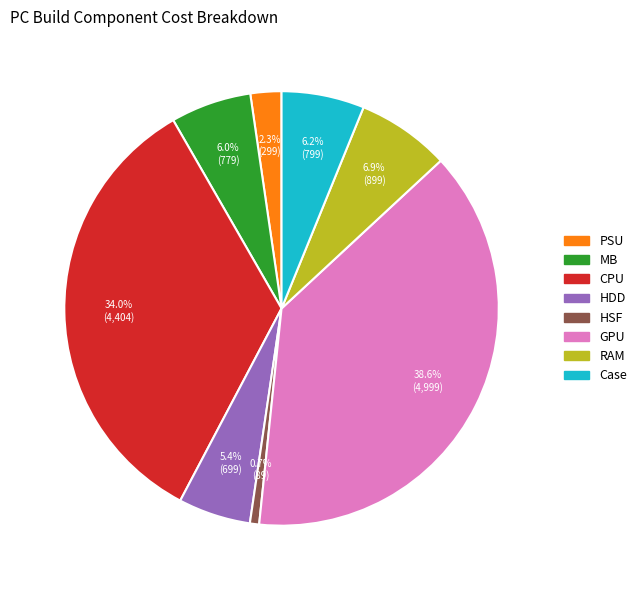

Between CPU and Case, which is larger?

CPU